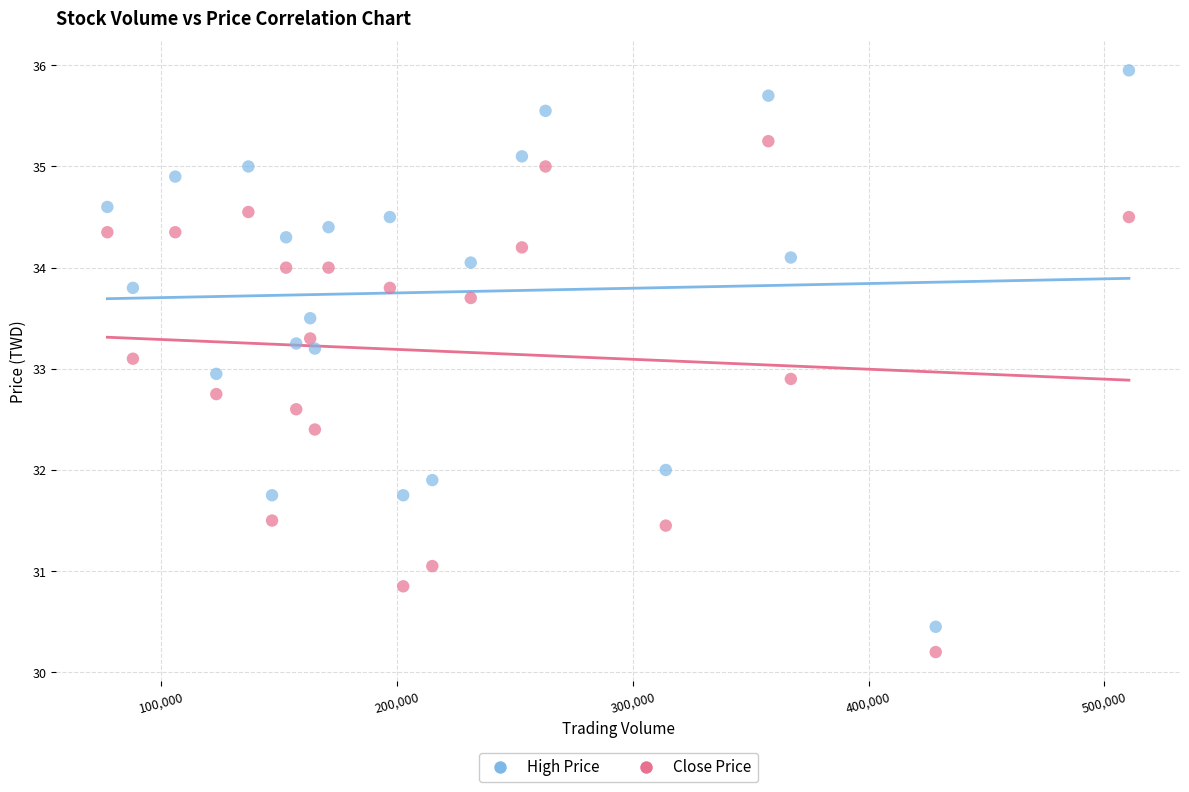

What is the X range (max minus min) for the scatter plot?

433200.0